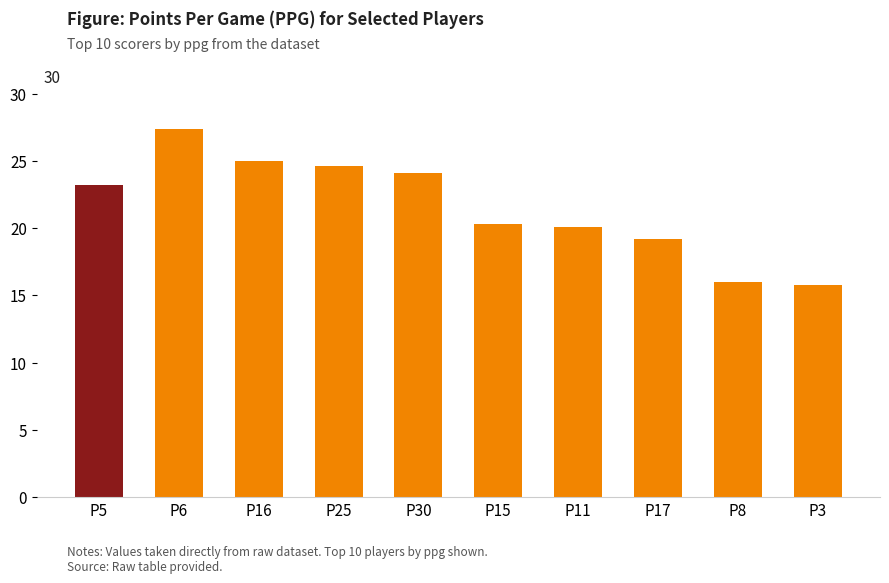

What is the difference between the values at P15 and P5?

2.9